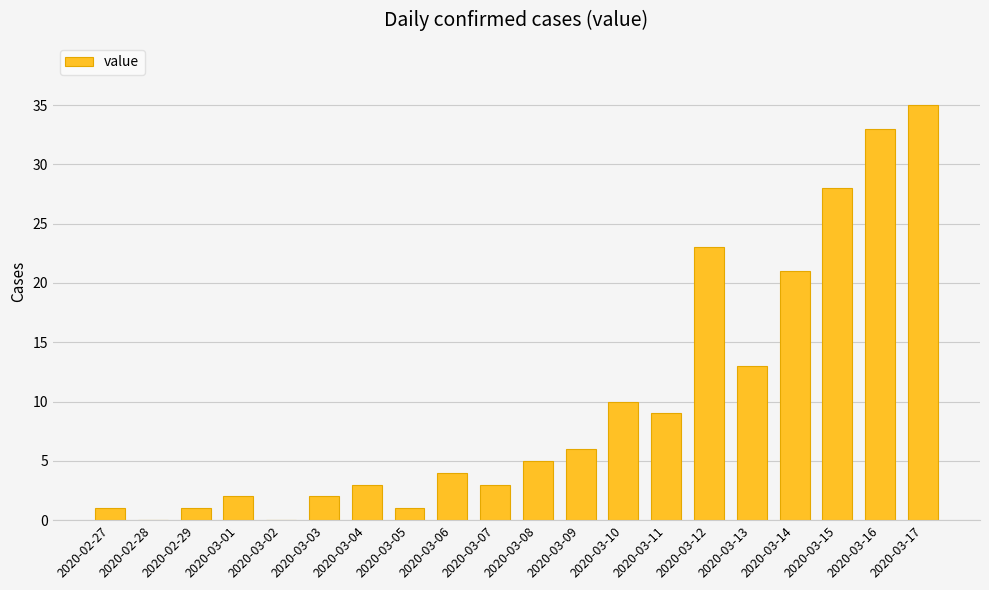

How many distinct data groups are displayed?

1